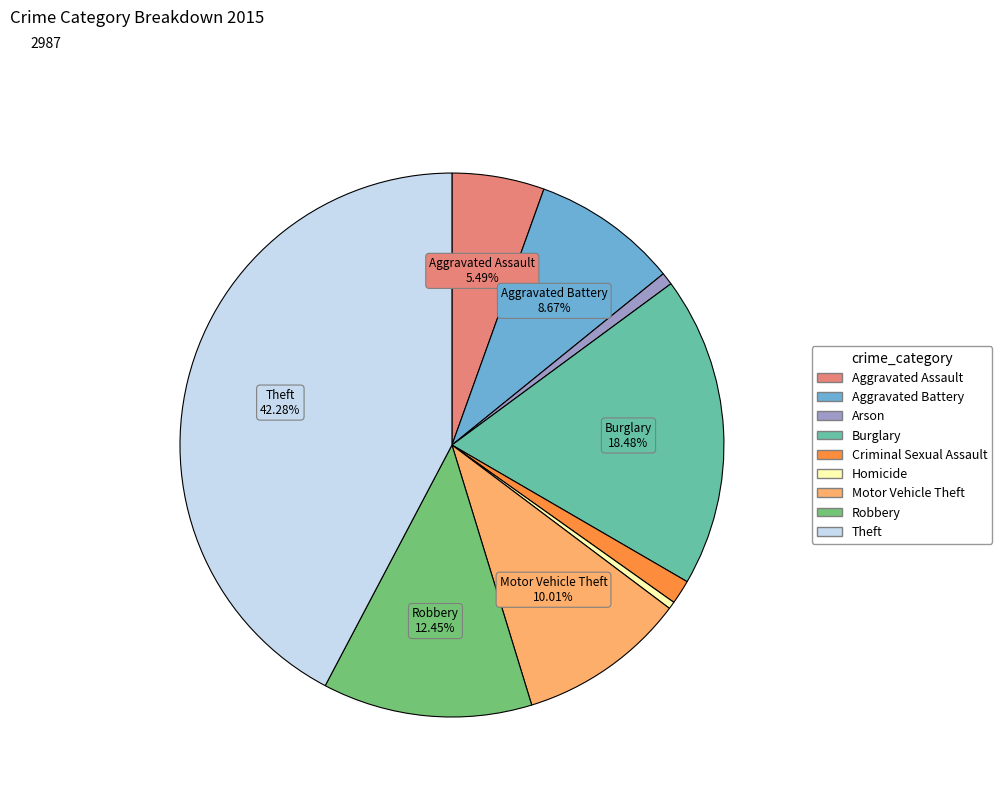

Which slice is the largest?

Theft